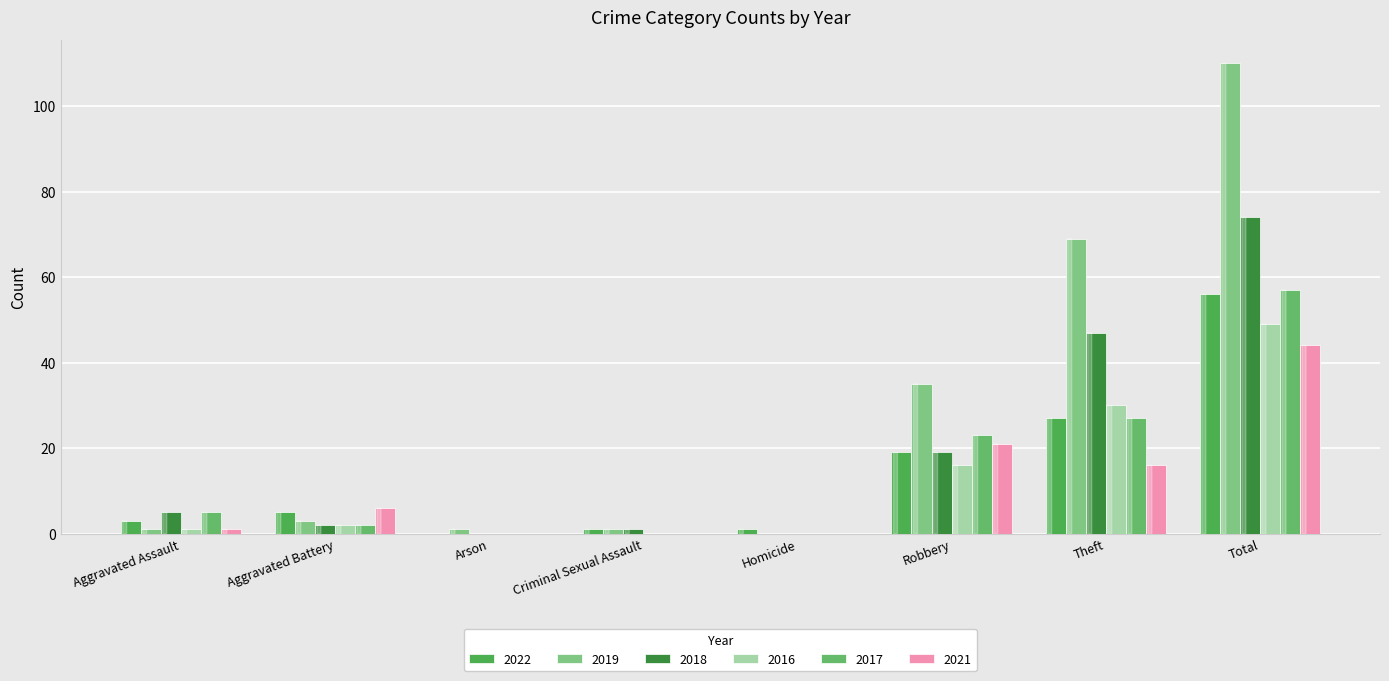

What is the spread (max minus min) of values at Theft?

53